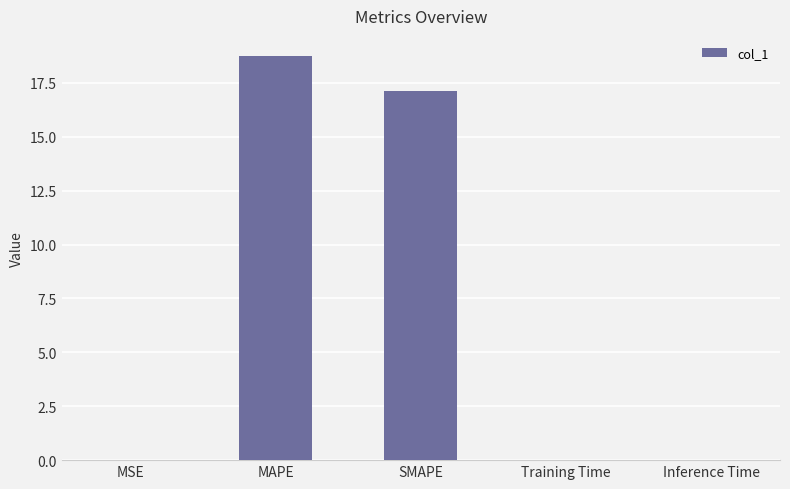

True or false: the data shows 0.0 at MSE.

True